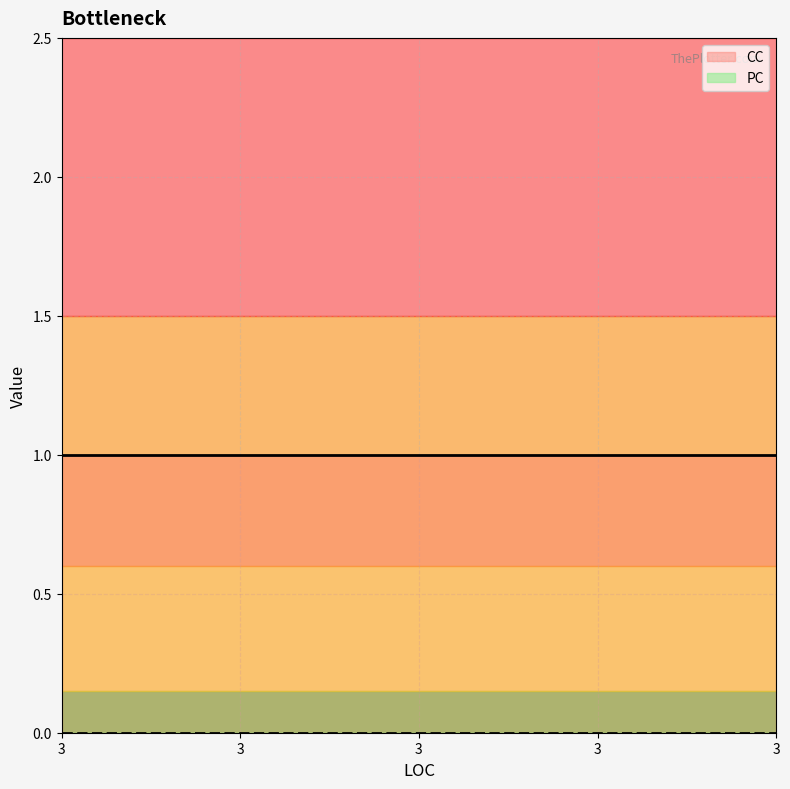

Where is PC nearest to the value 0?

3